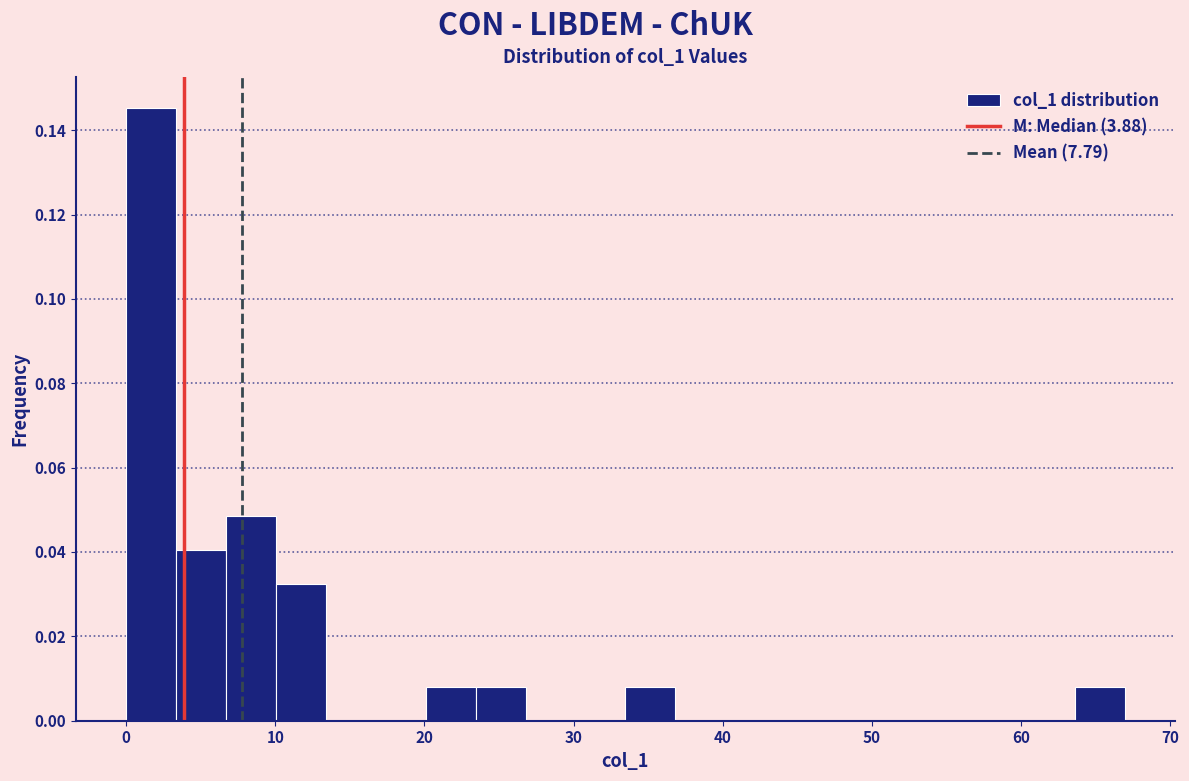

Around what value on the x-axis is the tallest bar? Give the approximate position of its centre, as read against the axis.

2